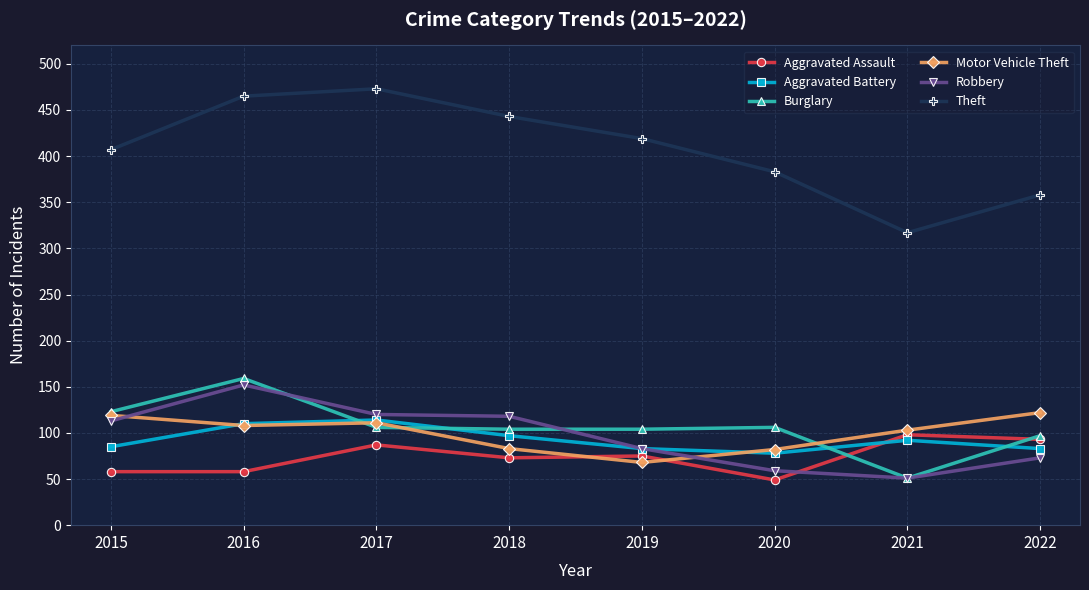

Which series has the largest total across all categories?

Theft